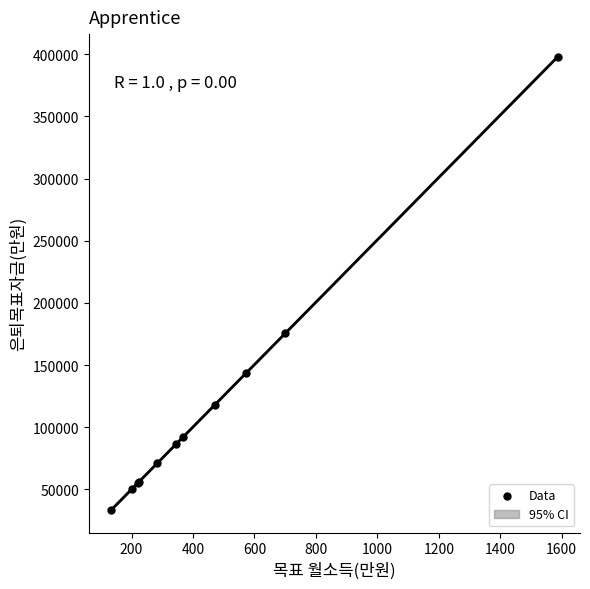

What is the difference between the maximum and minimum values?

364350.6